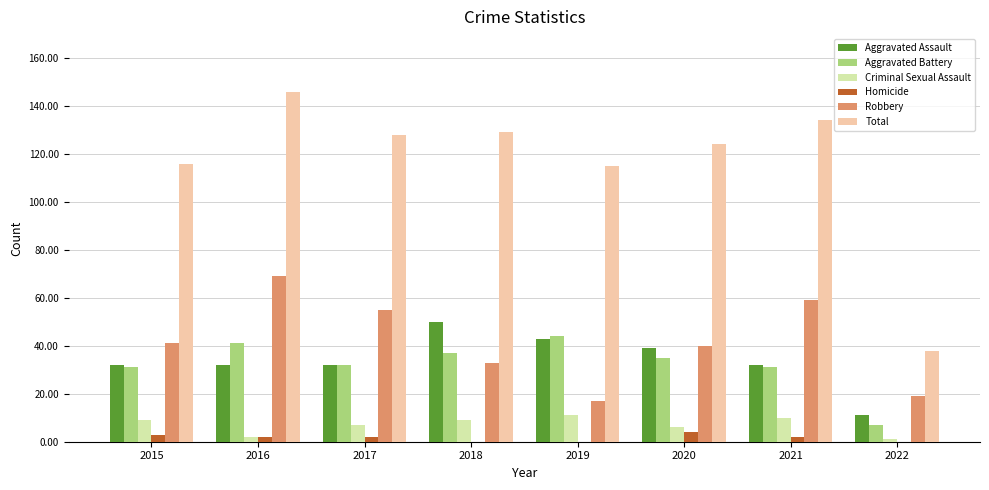

Between 2015 and 2016, which series saw the biggest shift?

Total